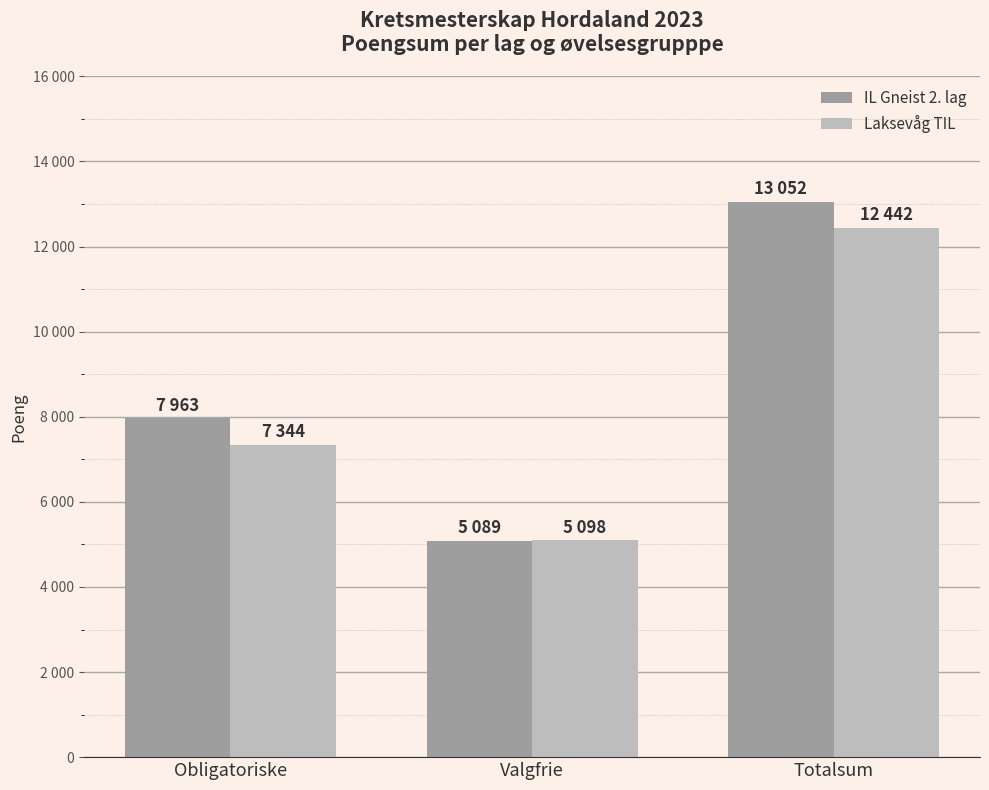

Which label corresponds to the largest value in the chart?

Totalsum